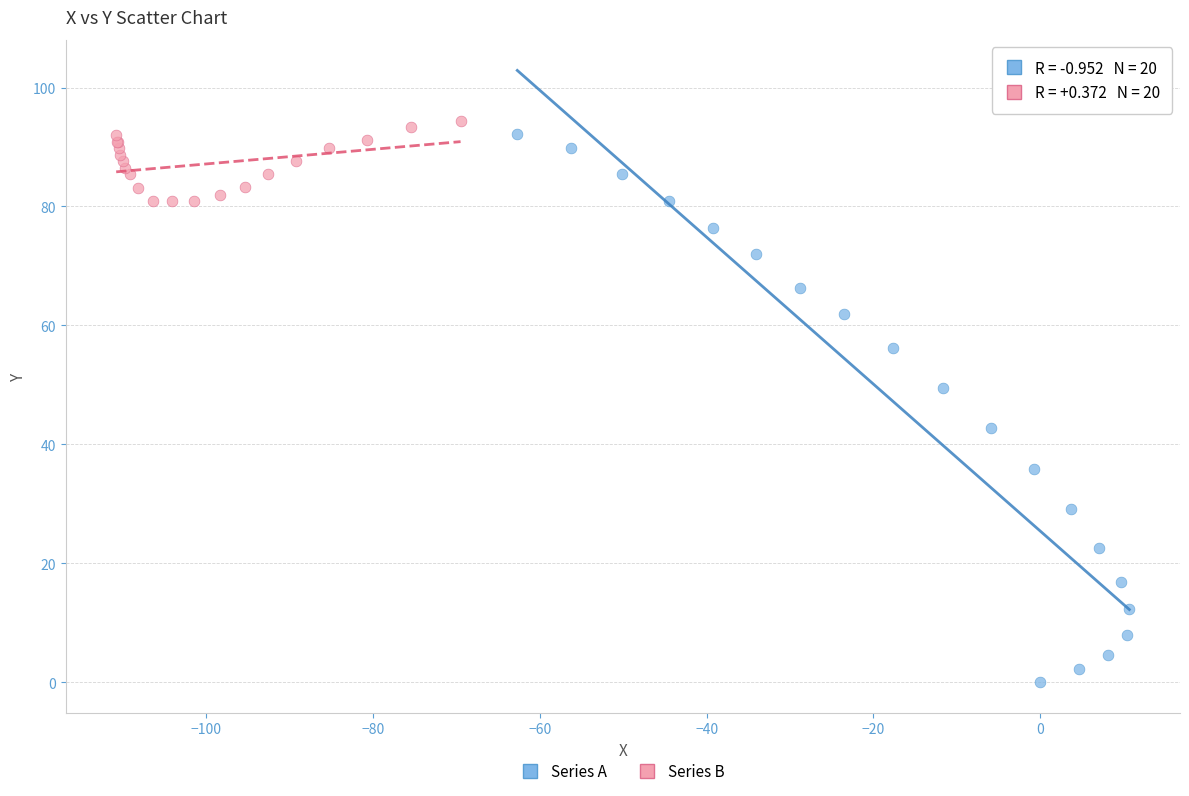

Which series contains the lowest Y value?

Series A